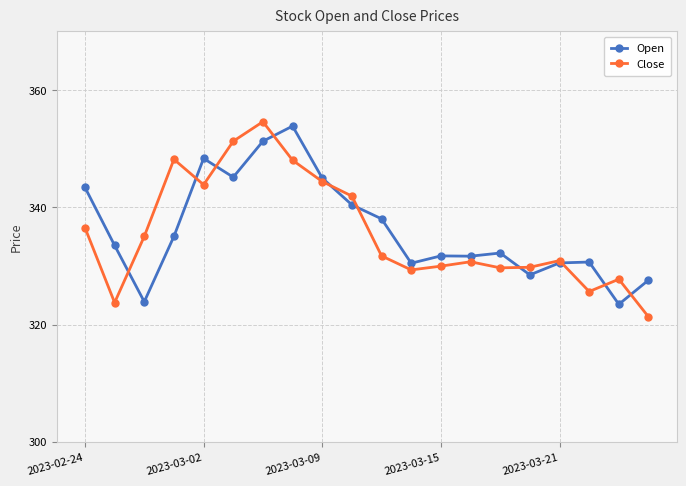

What is the smallest value displayed?

321.3